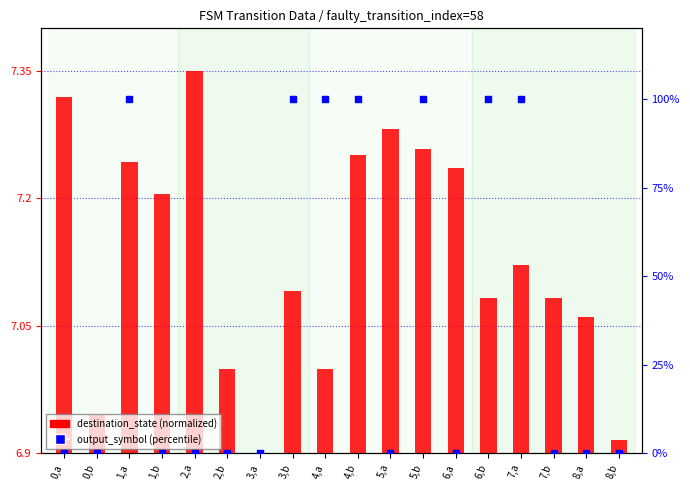

Which series has the widest spread of Y values?

output_symbol (percentile)